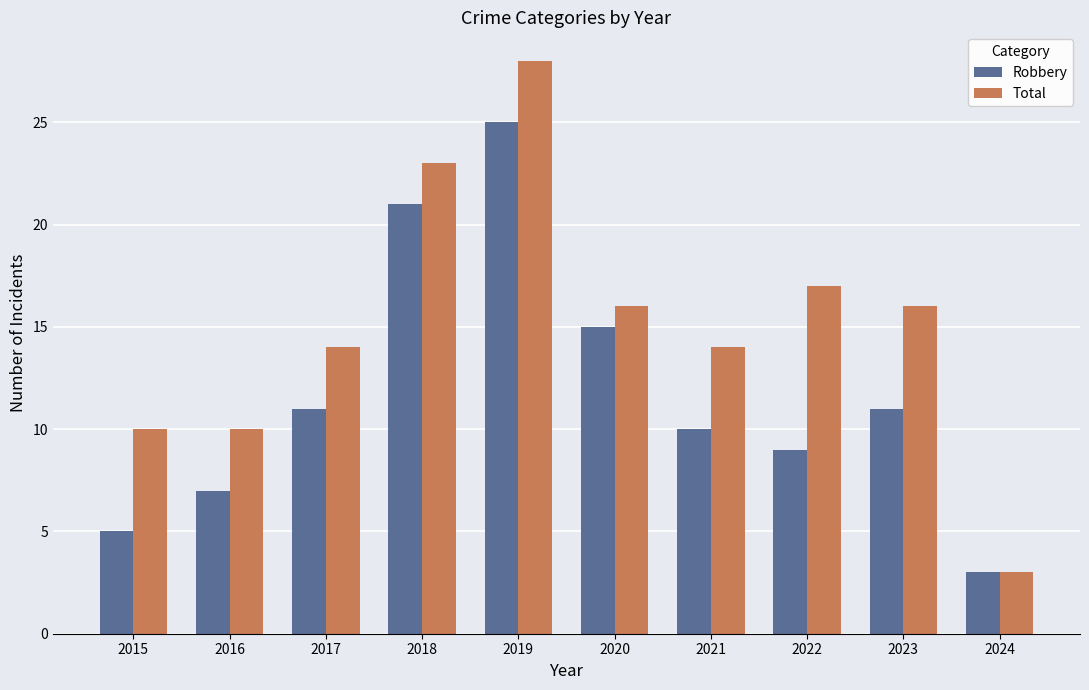

Which series has the largest range (max minus min)?

Total